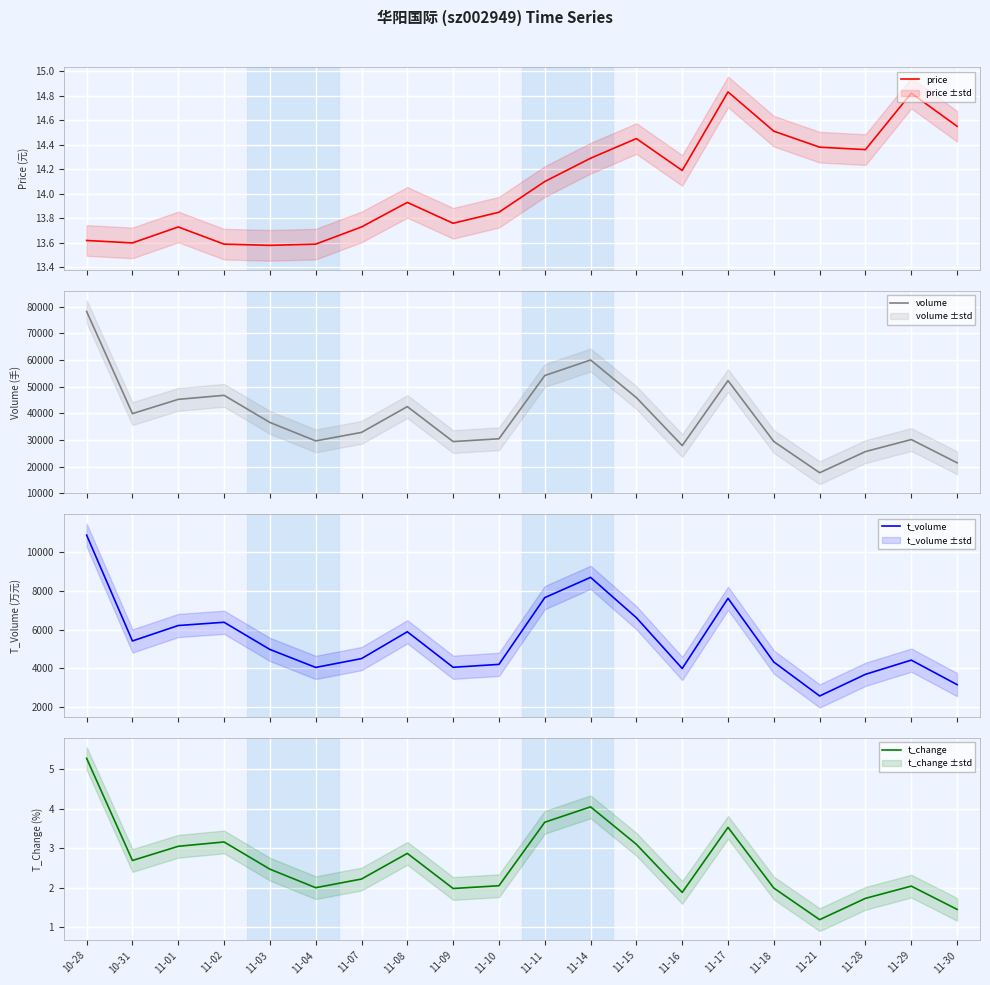

Reading left to right, list all the values displayed in this chart.

price: 13.6	13.6	13.7	13.6	13.6	13.6	13.7	13.9	13.8	13.8	14.1	14.3	14.4	14.2	14.8	14.5	14.4	14.4	14.8	14.6
volume: 78260.0	39896.0	45251.0	46769.0	36588.0	29660.0	32852.0	42533.0	29403.0	30455.0	54193.0	60043.0	45900.0	27902.0	52289.0	29430.0	17700.0	25646.0	30167.0	21444.0
t_volume: 10900.0	5405.0	6207.0	6376.0	4965.0	4032.0	4490.0	5883.0	4039.0	4190.0	7655.0	8707.0	6613.0	3977.0	7619.0	4311.0	2550.0	3674.0	4411.0	3139.0
t_change: 5.3	2.7	3.0	3.2	2.5	2.0	2.2	2.9	2.0	2.0	3.7	4.0	3.1	1.9	3.5	2.0	1.2	1.7	2.0	1.4